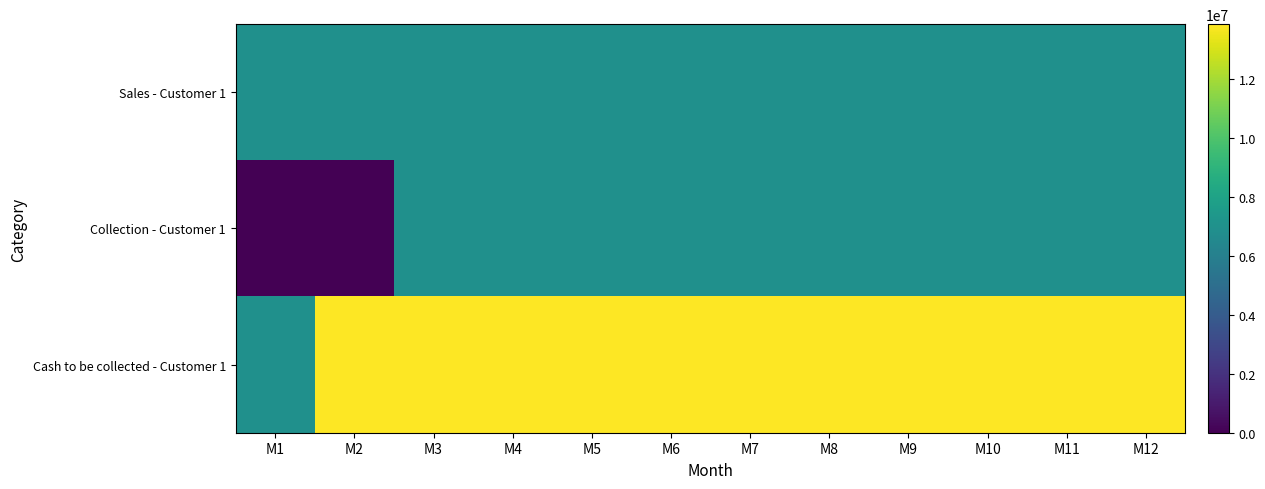

Rank the series by their average value, from lowest to highest.

Collection - Customer 1, Sales - Customer 1, Cash to be collected - Customer 1